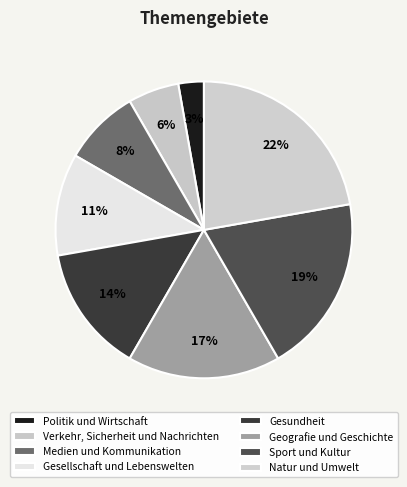

To the nearest percent, what is the difference between the largest and smallest slice percentages?

19%